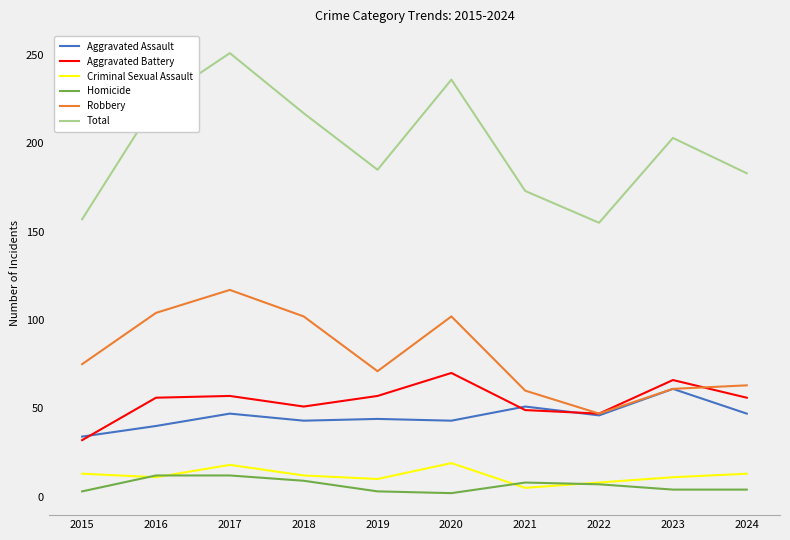

In Aggravated Assault, how many points are lower than both neighbors (excluding endpoints)?

3